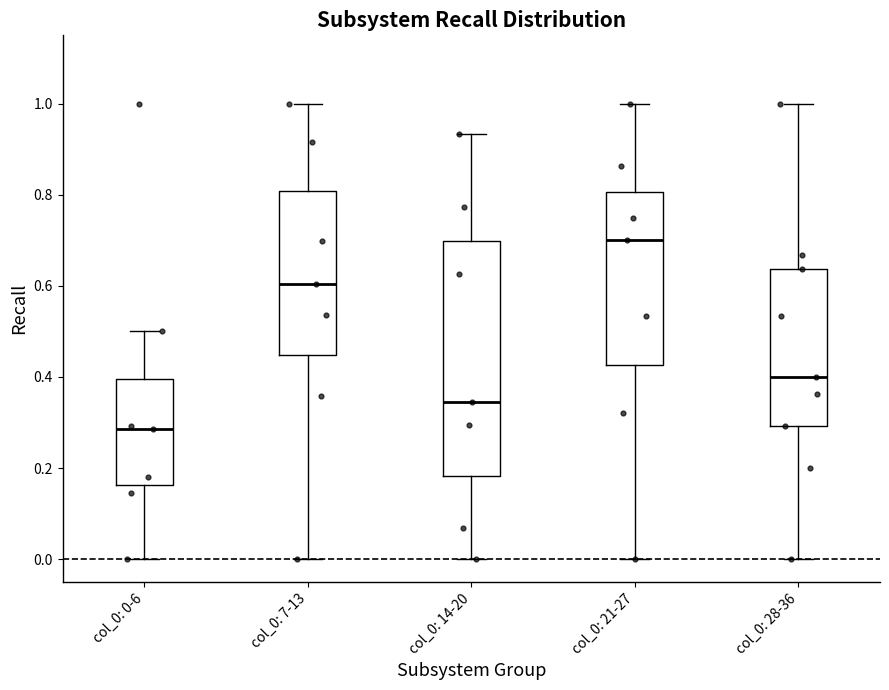

Reading left to right, read every box against the y-axis: the position of its median line, the range the box covers, and the ends of its whiskers. The values are not printed on the chart, so give them approximately, as read against the axis.

col_0: 0-6: median 0.28, box 0.16 to 0.40, whiskers 0.00 to 0.50
col_0: 7-13: median 0.60, box 0.44 to 0.80, whiskers 0.00 to 1.00
col_0: 14-20: median 0.34, box 0.18 to 0.70, whiskers 0.00 to 0.94
col_0: 21-27: median 0.70, box 0.42 to 0.80, whiskers 0.00 to 1.00
col_0: 28-36: median 0.40, box 0.30 to 0.64, whiskers 0.00 to 1.00